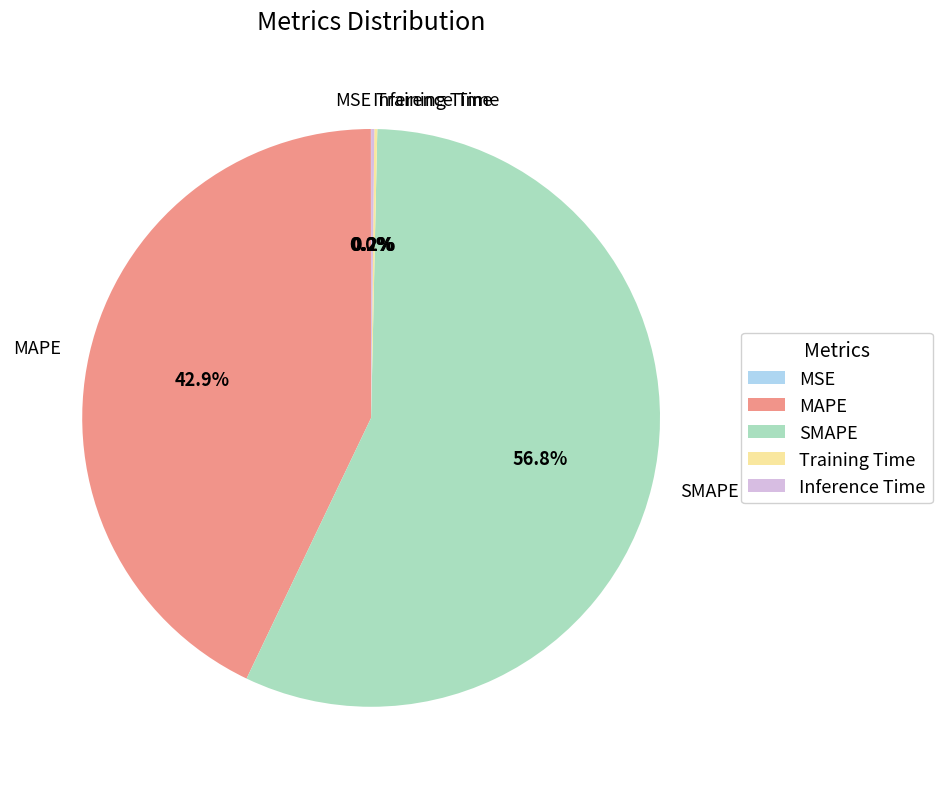

What portion of the pie excludes MAPE?

57.1%